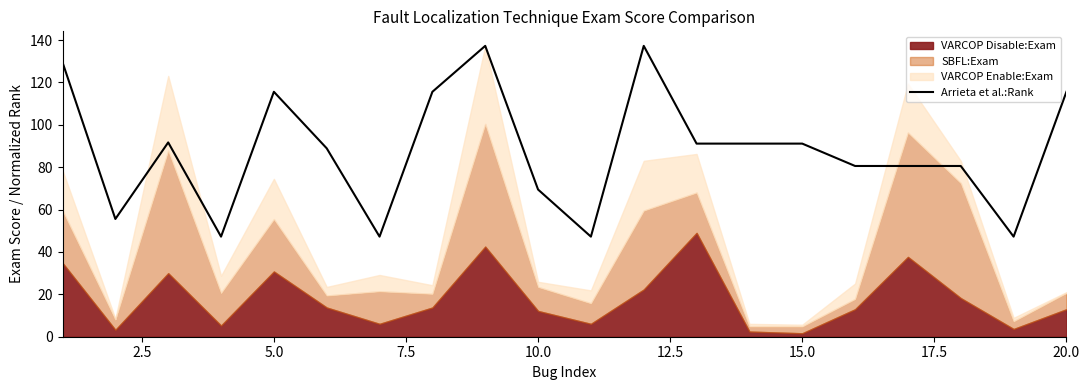

How many points are higher than both their immediate neighbors (excluding endpoints)?

4